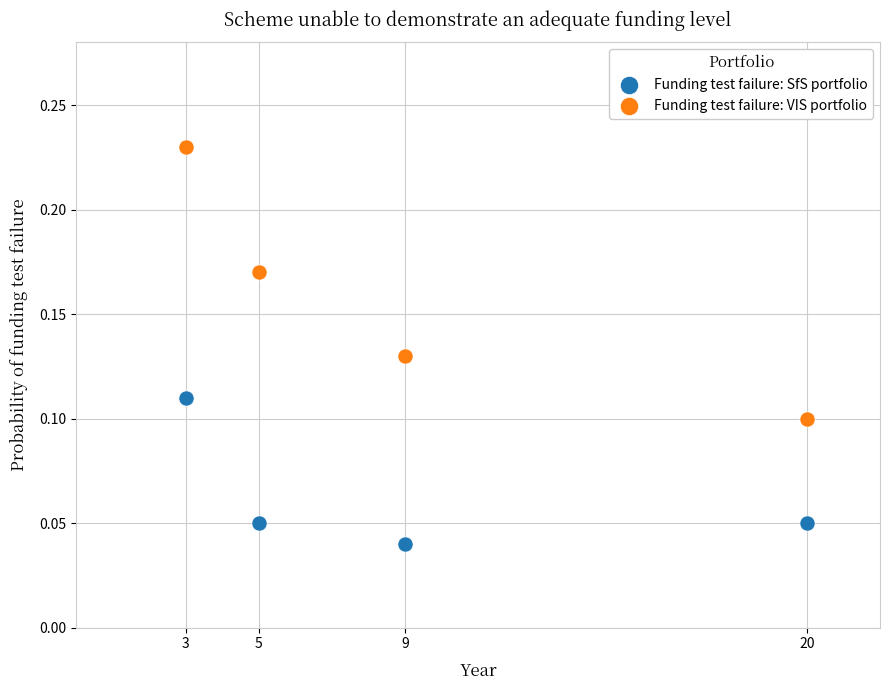

Which series has the largest Y range (max minus min)?

Funding test failure: VIS portfolio